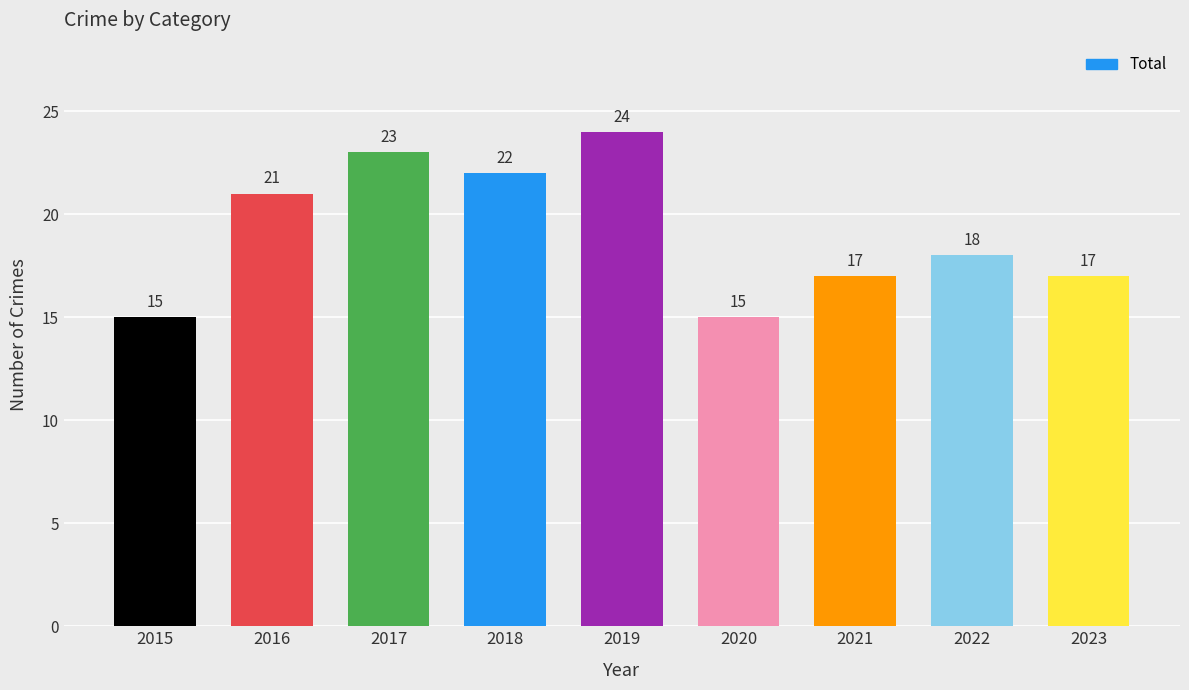

Reading left to right, list all the values displayed in this chart.

2015=15	2016=21	2017=23	2018=22	2019=24	2020=15	2021=17	2022=18	2023=17